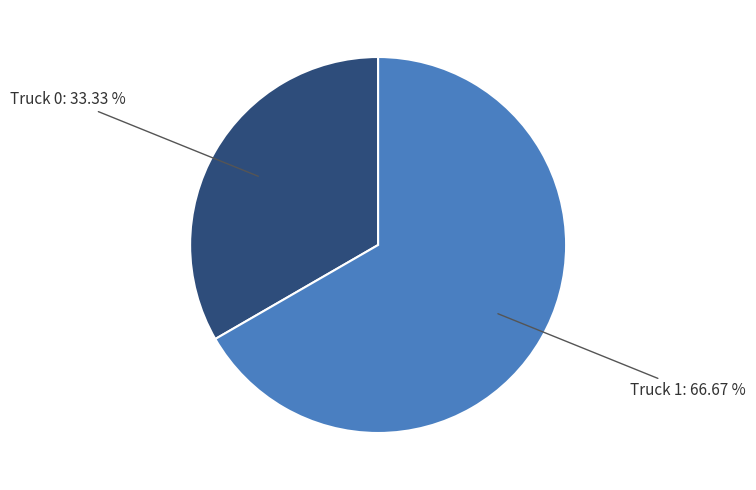

Is there any slice that represents more than half of the pie?

Yes